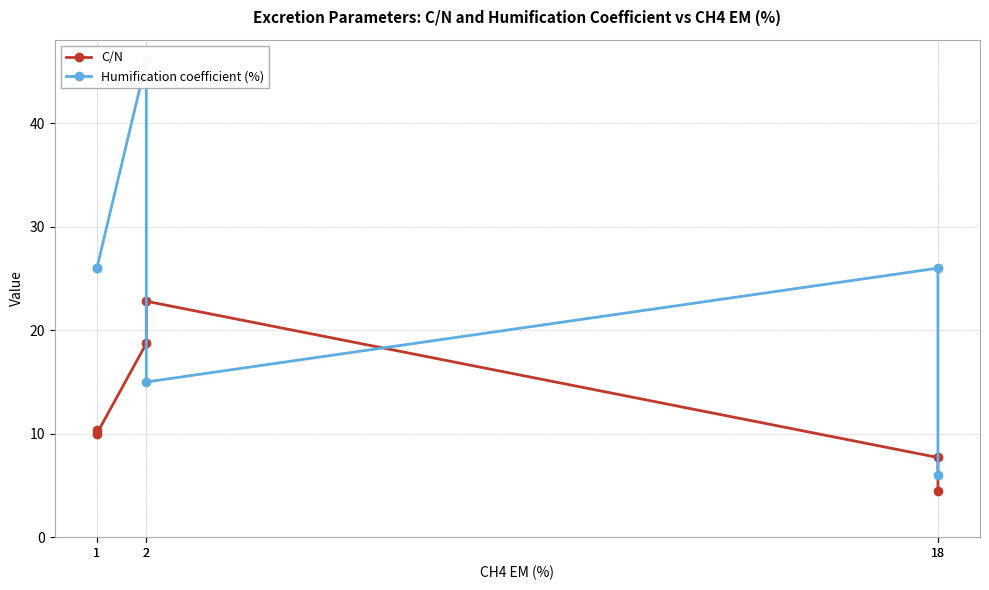

Reading right to left, extract all data points from this chart.

C/N: 18=4.5	18=7.7	2=22.8	2=18.7	1=10.0	1=10.3
Humification coefficient (%): 18=6.0	18=26.0	2=15.0	2=46.0	1=26.0	1=26.0